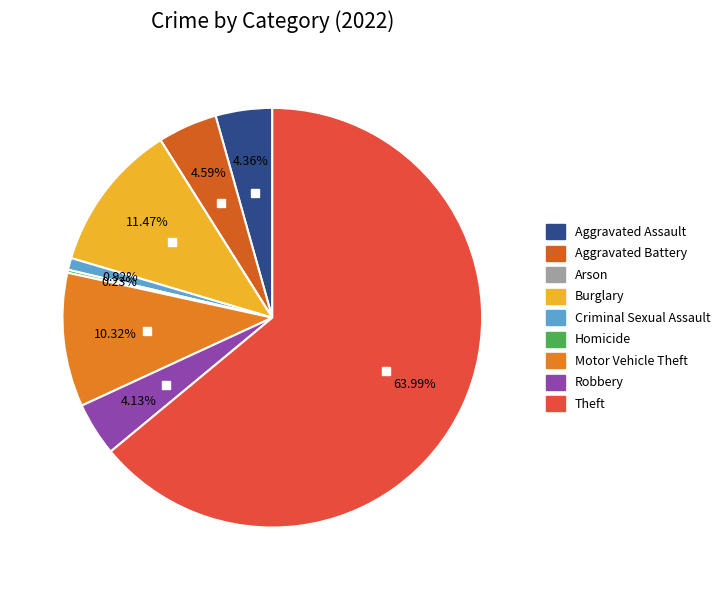

Approximately how many times larger is the value at Aggravated Battery compared to Homicide?

20.0